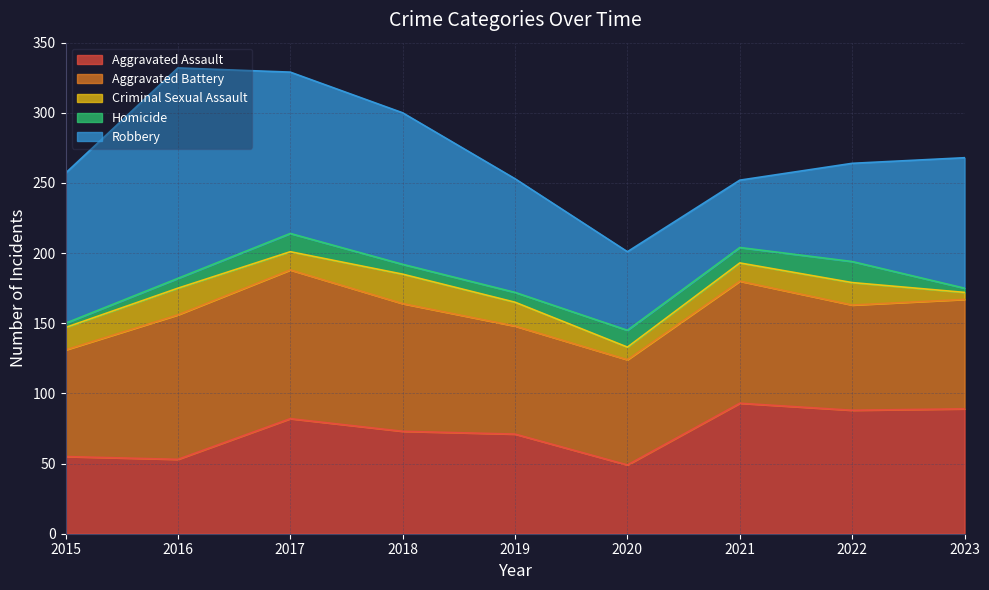

What is the approximate value of Aggravated Assault at 2023?

89